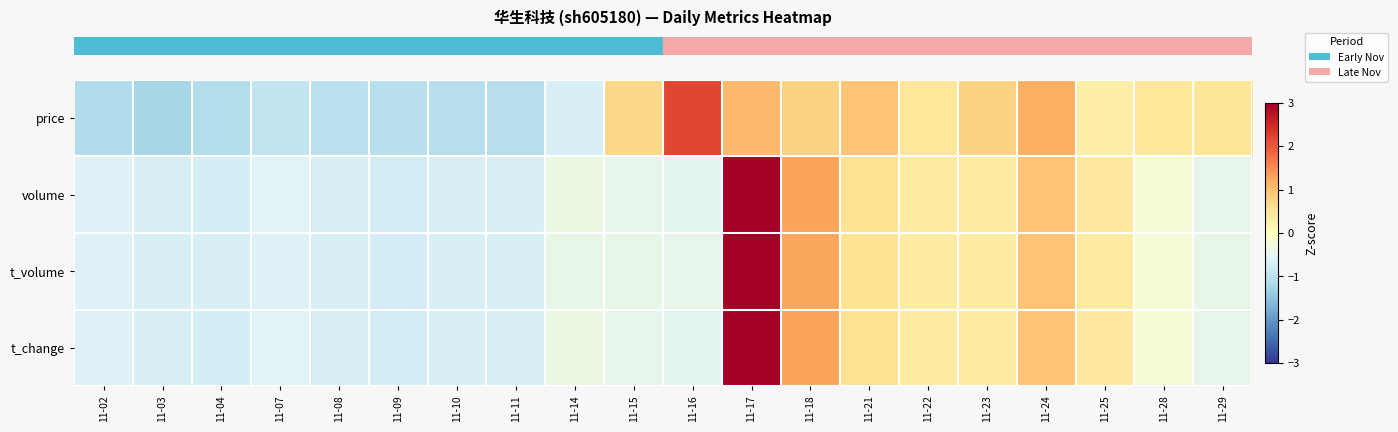

List the series in order of their peak value, lowest first.

row_0, row_1, row_3, row_2